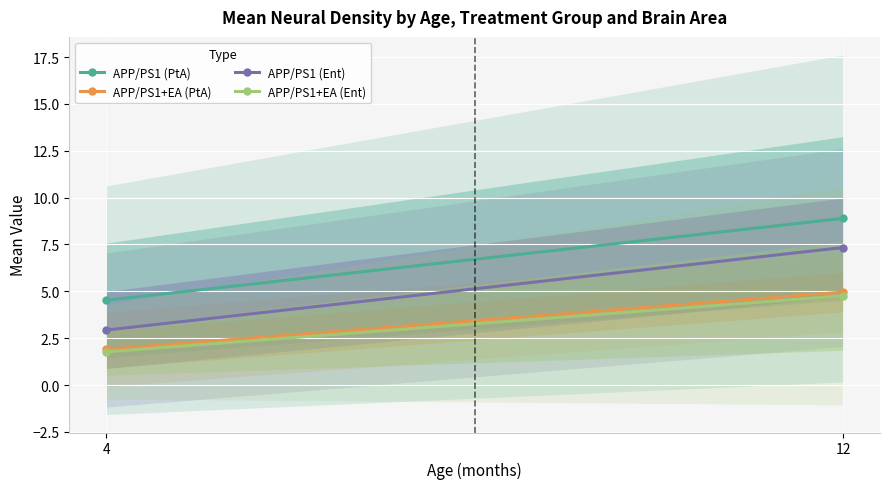

True or false: APP/PS1 (Ent) has a value of 7.3 at 12.

True